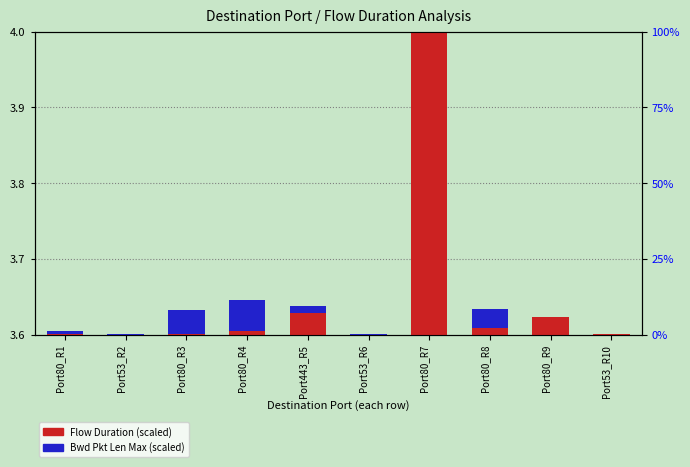

Which category has the lowest value in the Bwd Pkt Len Max (scaled) series?

Port80_R9